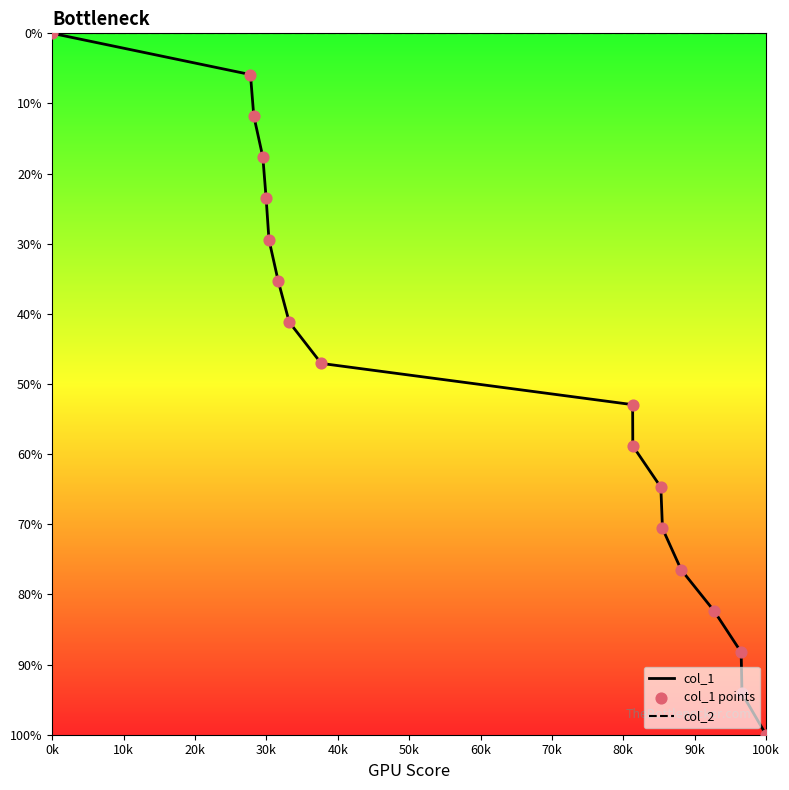

Which series has the widest spread of values?

col_1